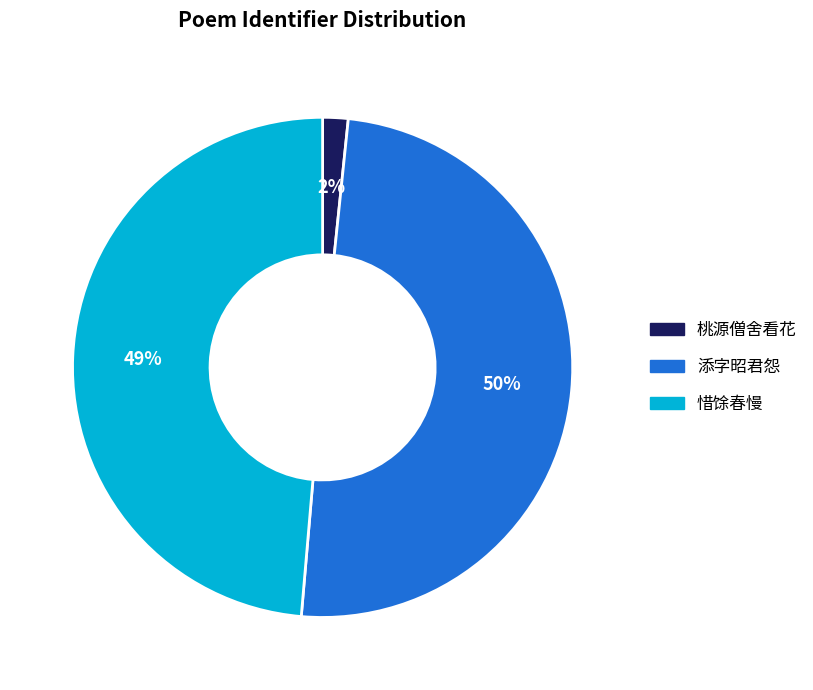

To the nearest percent, what is the average slice percentage?

33%